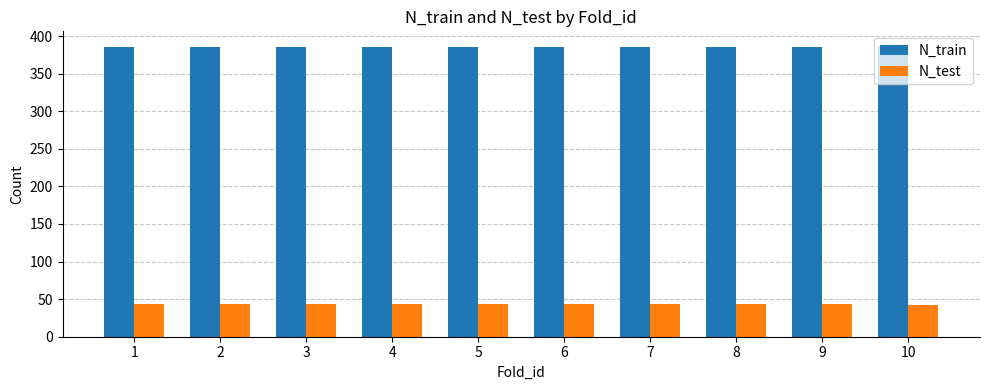

The value of N_test at 4 is 43. True or false?

True